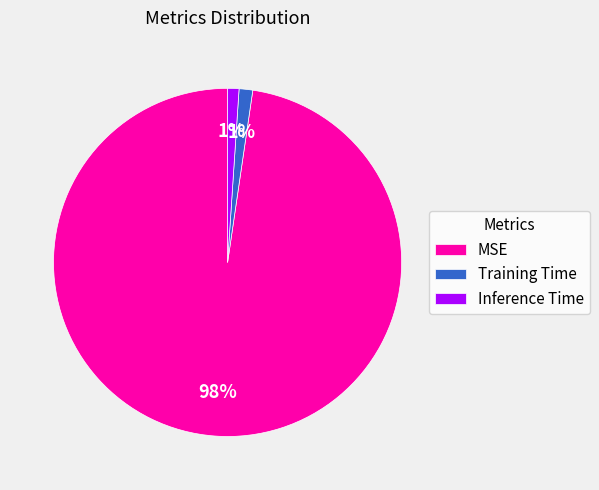

Is there a majority slice in this chart?

Yes